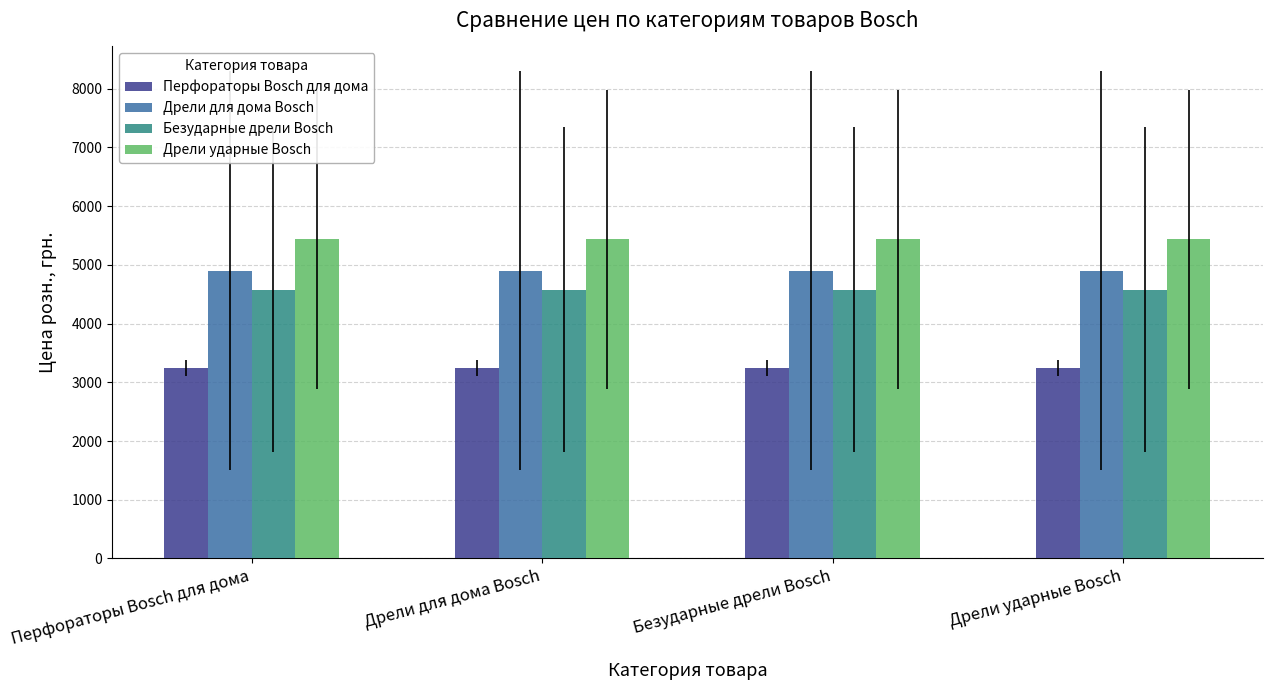

What is the average value of the Безударные дрели Bosch series?

4575.5